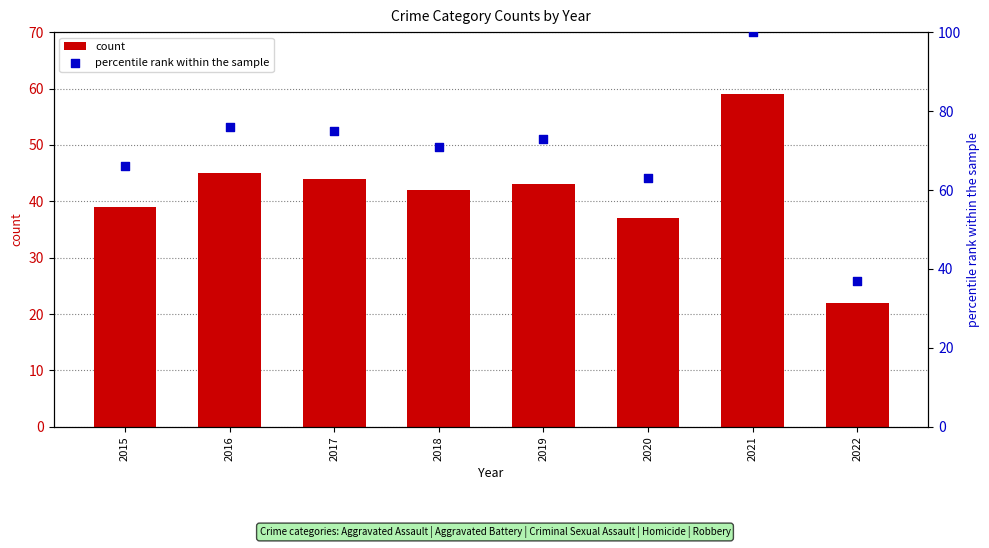

Which series has the largest total across all categories?

percentile rank within the sample